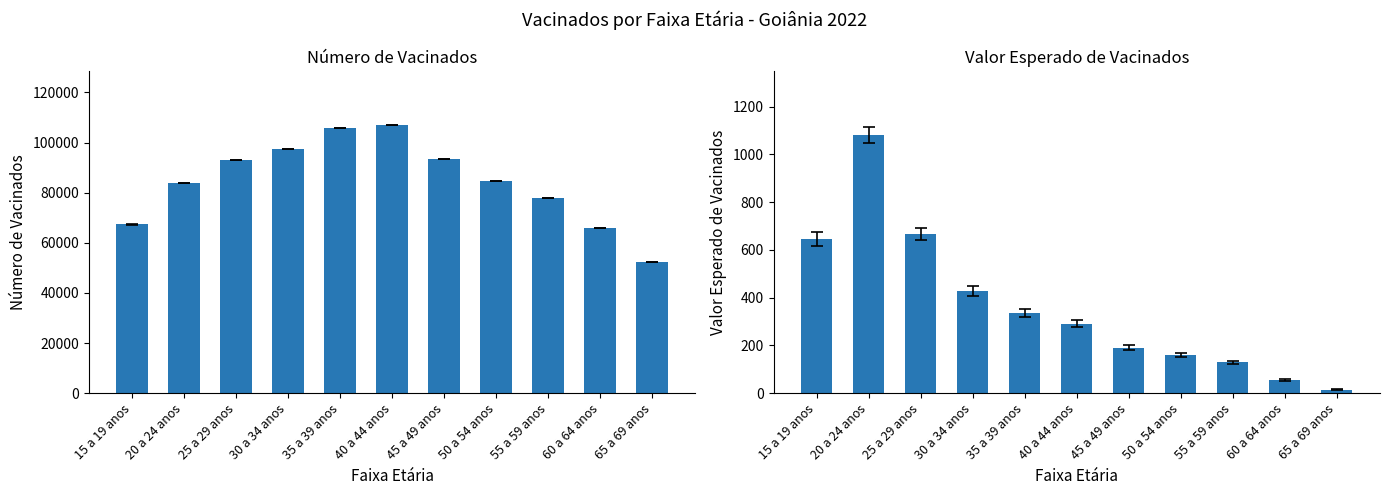

Rank the categories by Número de Vacinados value from highest to lowest.

40 a 44 anos, 35 a 39 anos, 30 a 34 anos, 45 a 49 anos, 25 a 29 anos, 50 a 54 anos, 20 a 24 anos, 55 a 59 anos, 15 a 19 anos, 60 a 64 anos, 65 a 69 anos